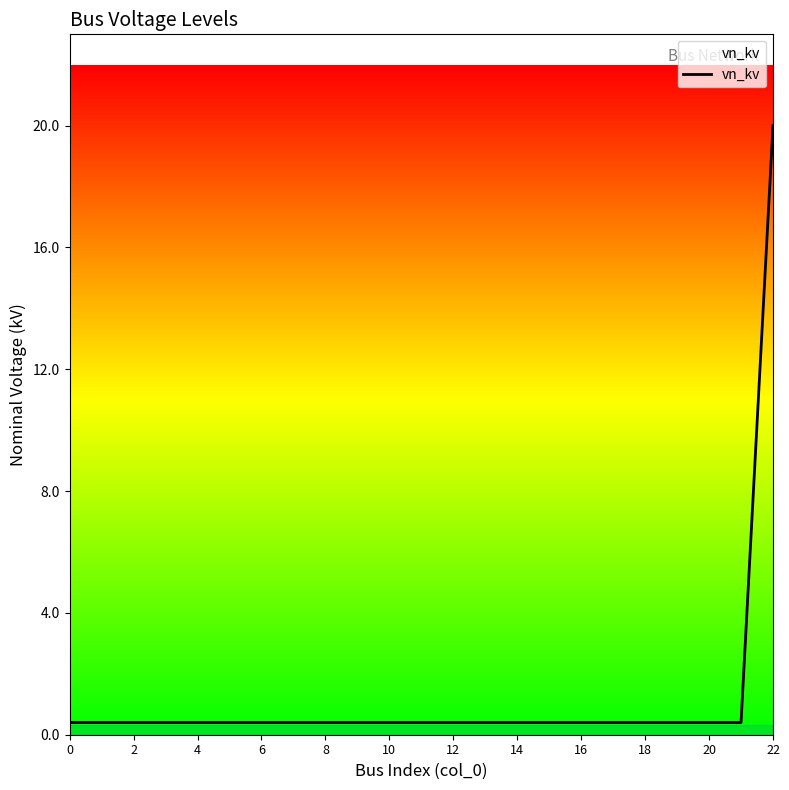

What is the maximum value shown in the chart?

20.0